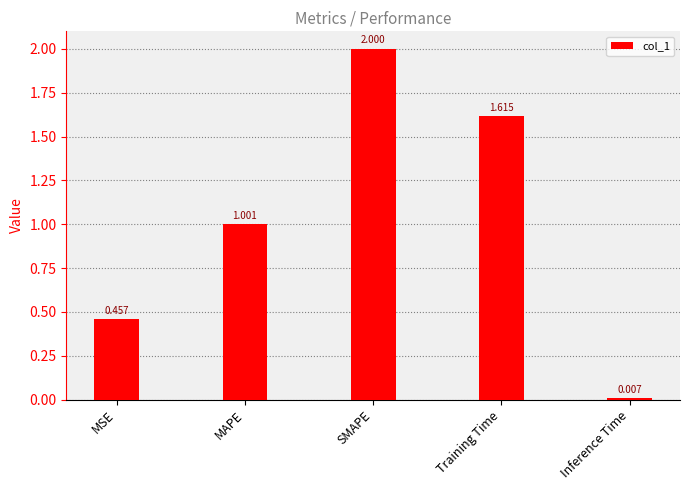

At which label is the value closest to 1?

MAPE